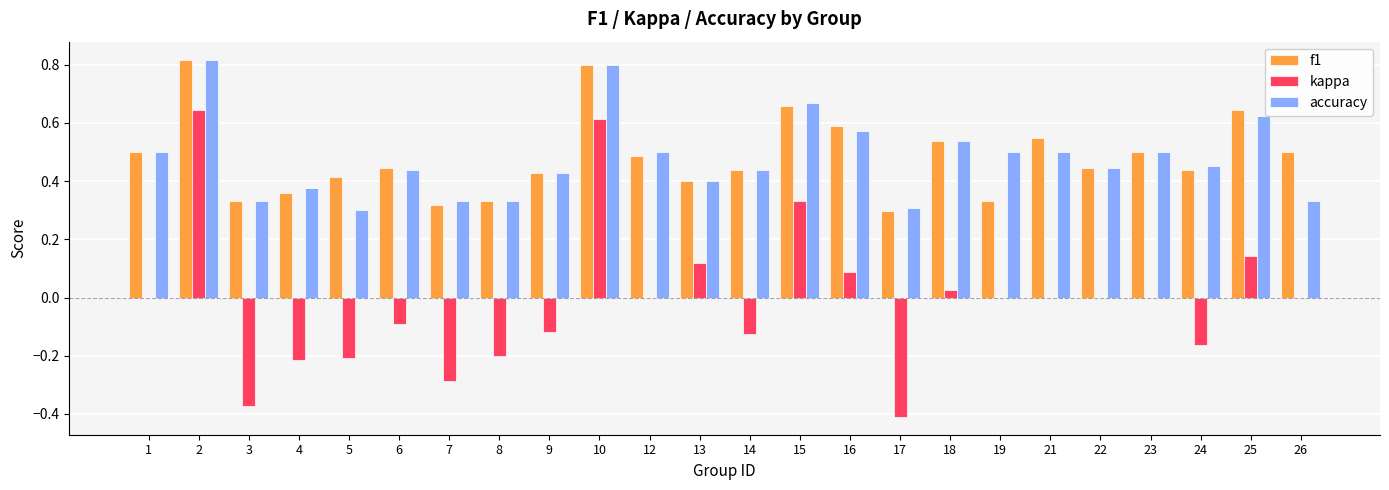

What is the total value across all series at 1?

1.0